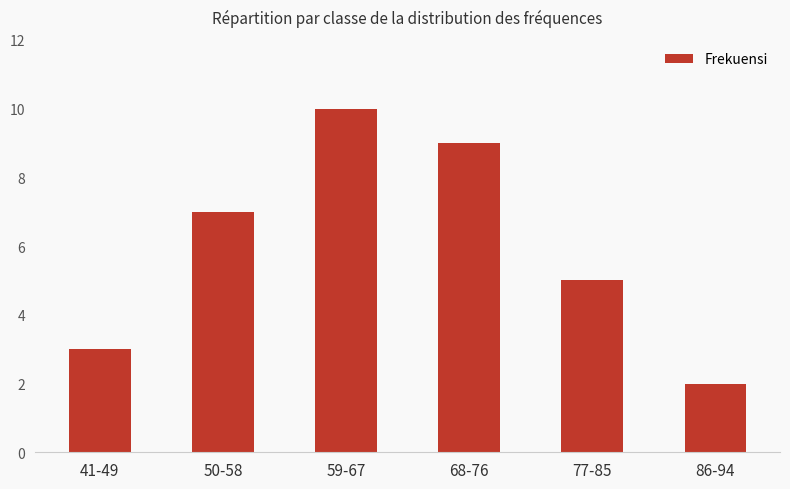

What is the label of the 1st bar from the left?

41-49